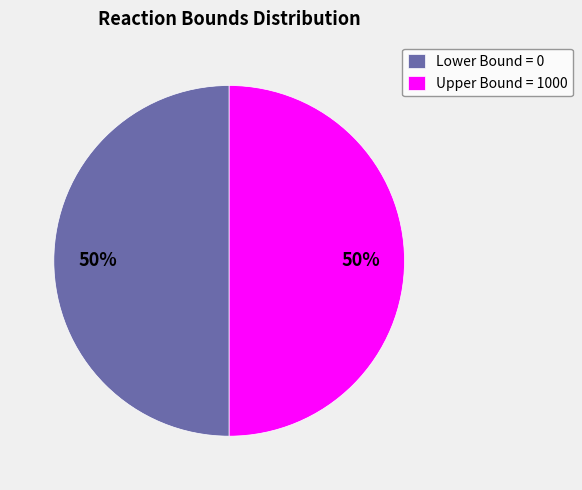

To the nearest percent, what is the average slice percentage?

50%